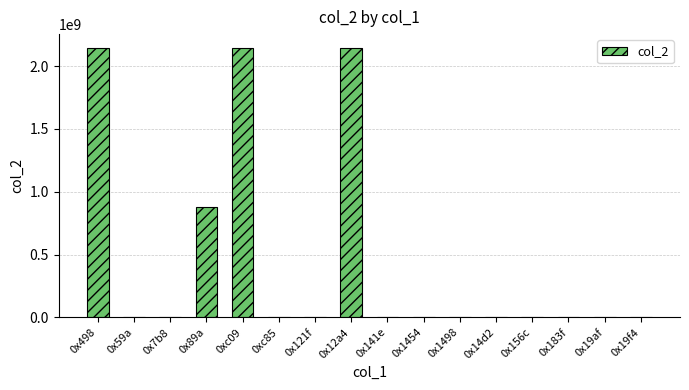

The chart shows a value of 3663319515 at 0x12a4. True or false?

False